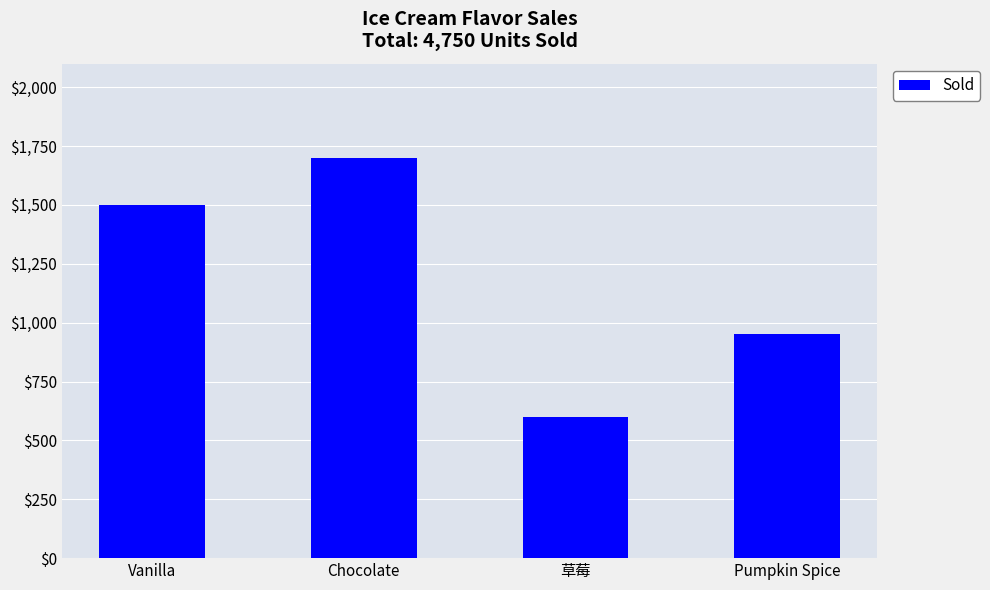

What is the sum of all values?

4750